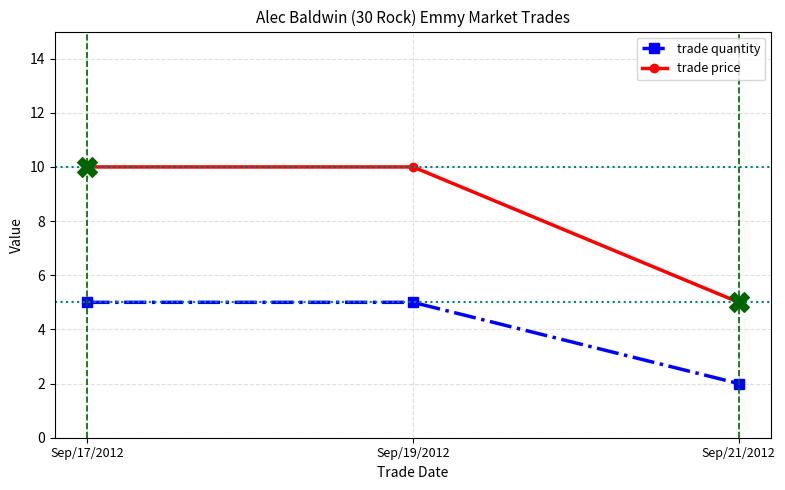

Which series has the largest total across all categories?

trade price